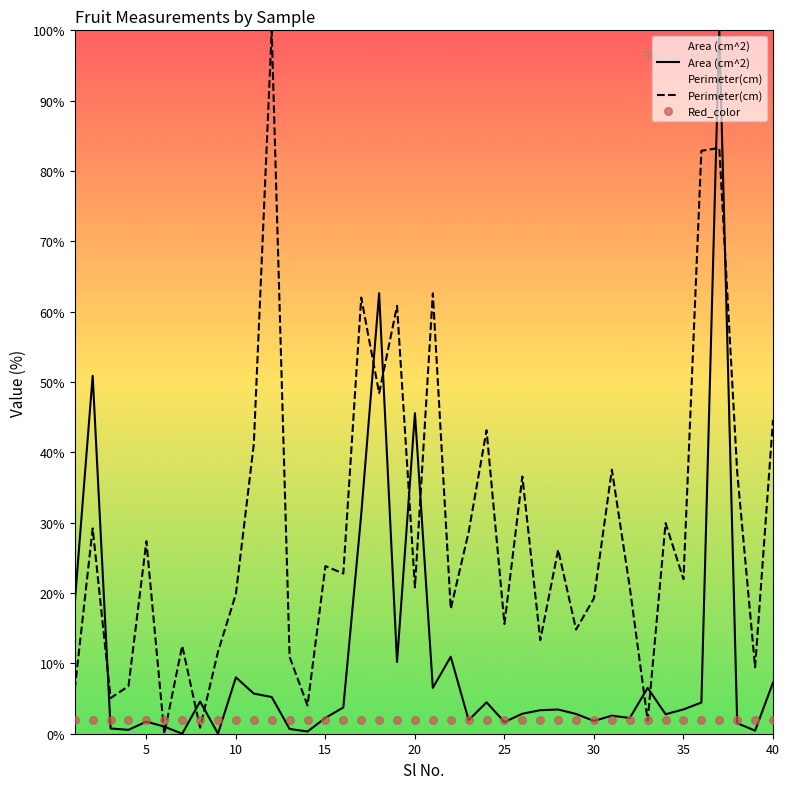

Which series has the largest Y range (max minus min)?

Area (cm^2)